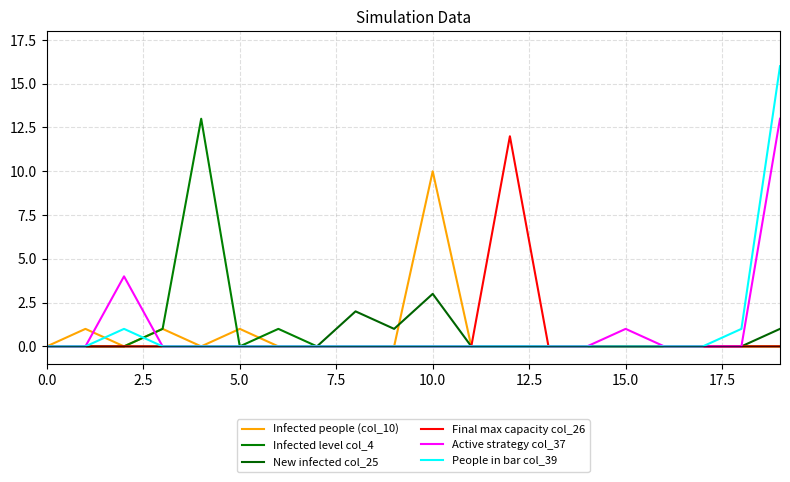

Does the chart display data point markers on the line(s)?

No